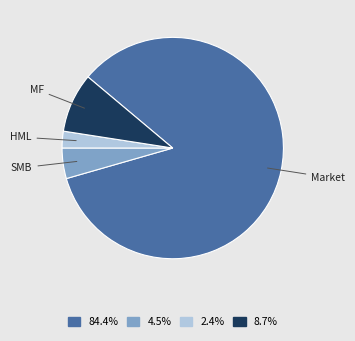

Do SMB and Market together represent more than half of the pie?

Yes